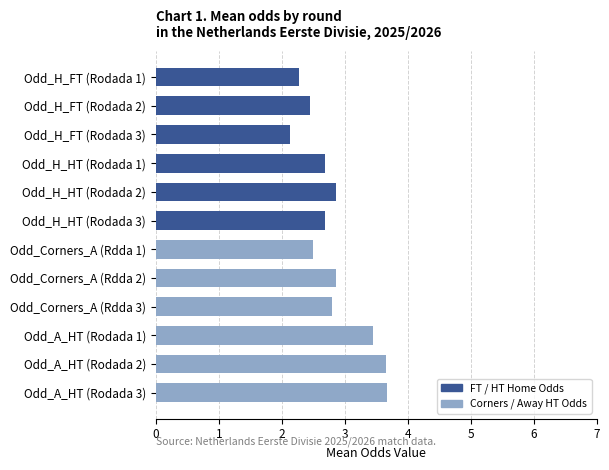

What is the difference between the values at Odd_A_HT (Rodada 2) and Odd_Corners_A (Rdda 1)?

1.2